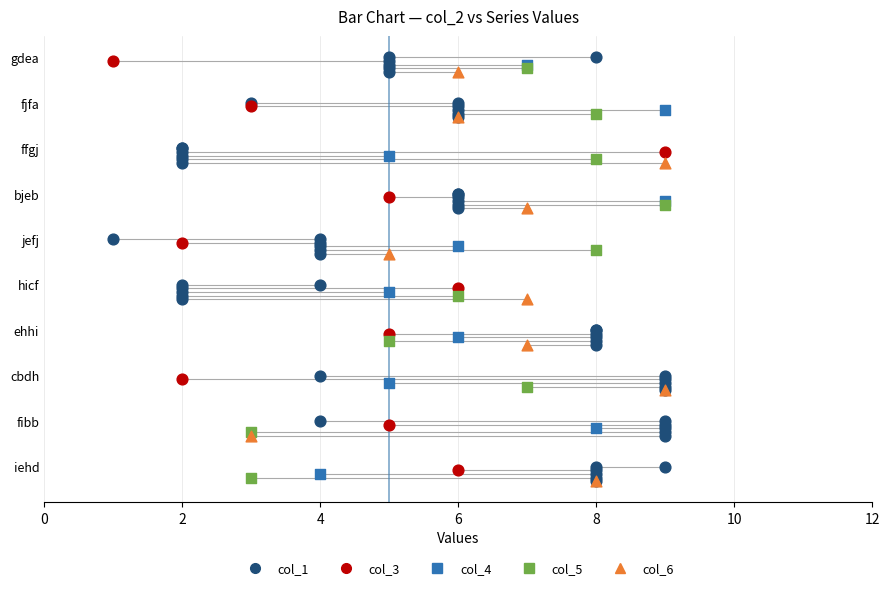

Which series reaches the maximum Y coordinate?

col_1